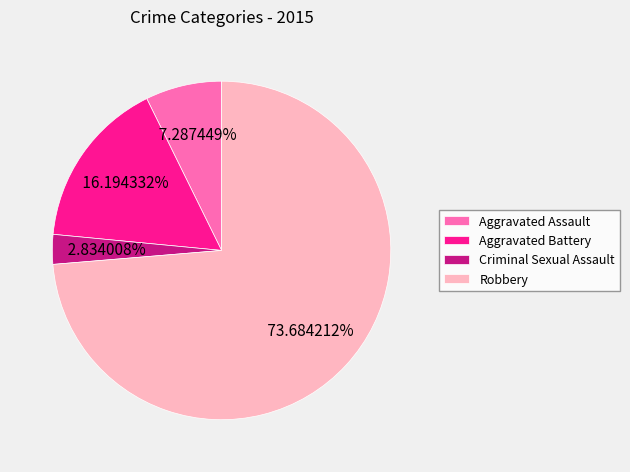

Count the number of slices in the pie.

4